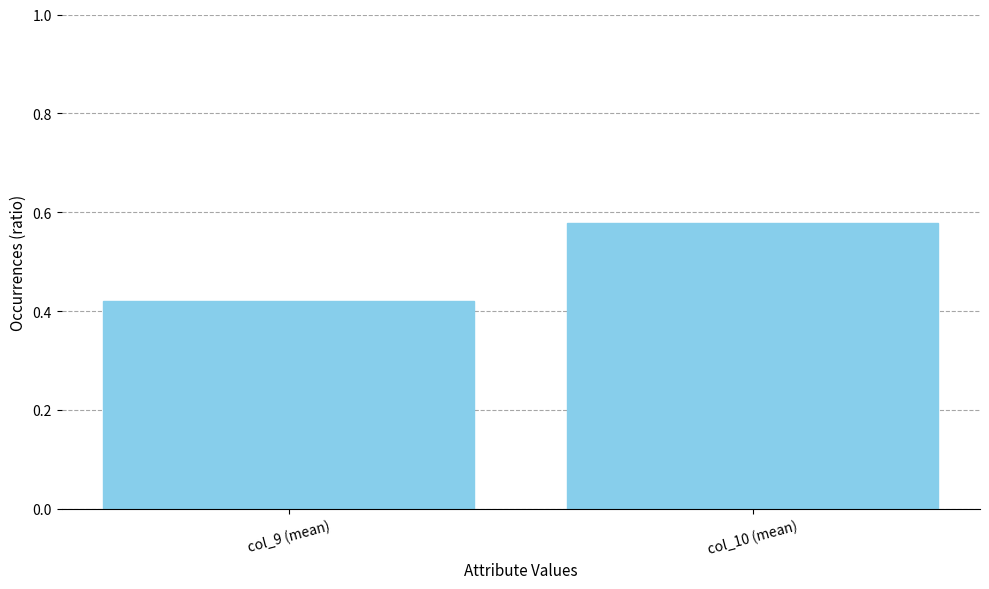

Which category has the lowest value across all series?

col_9 (mean)